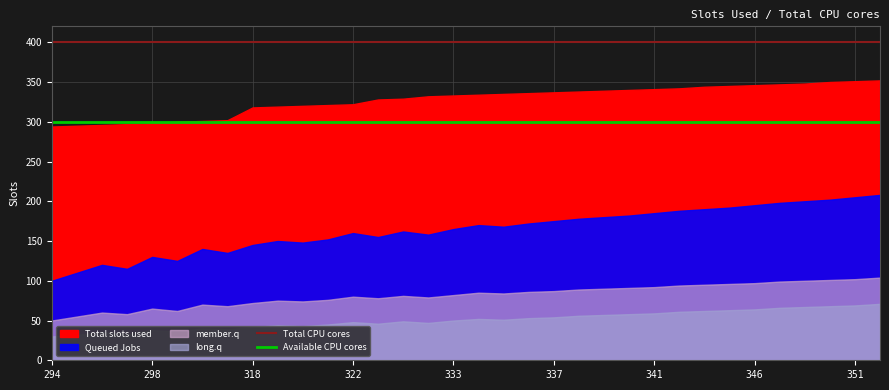

What is the lowest value of the Available CPU cores series?

300